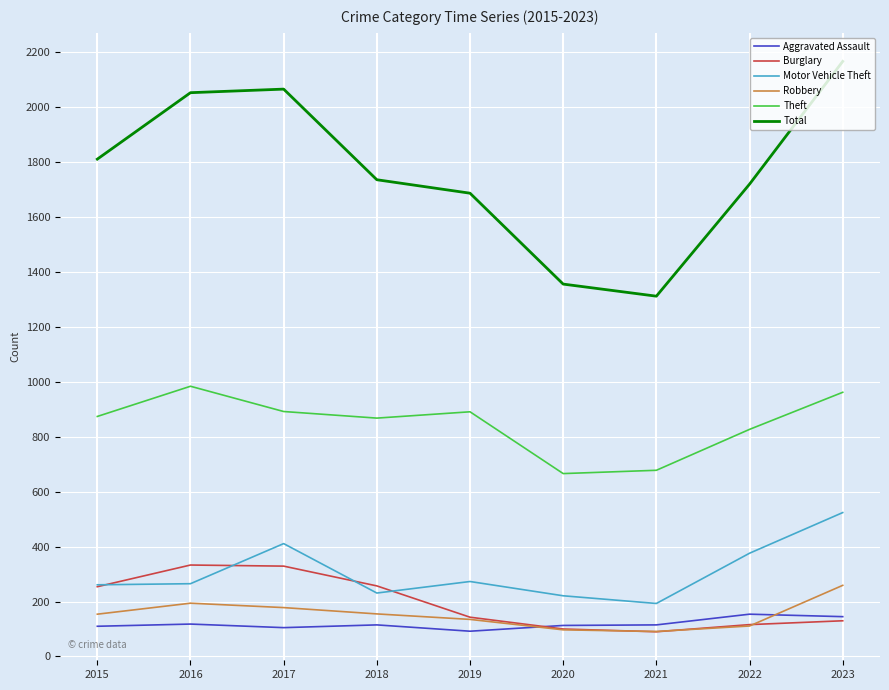

Which series has the largest total across all categories?

Total